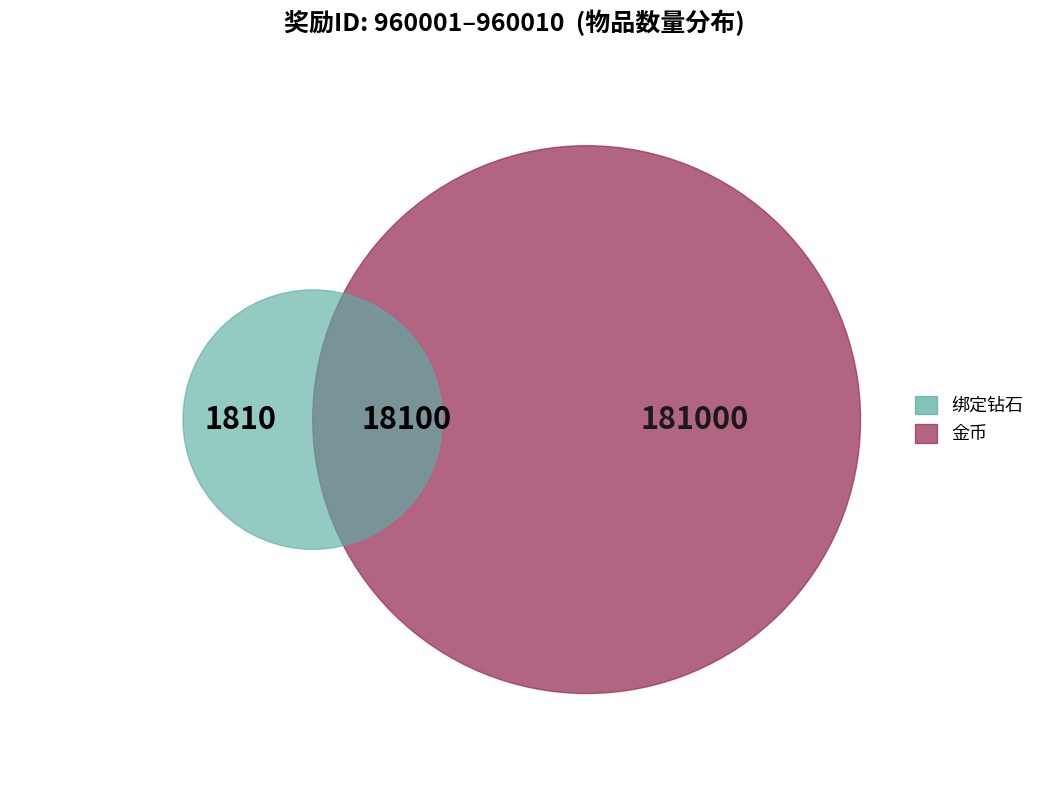

True or false: 960006 accounts for 18% of the total.

False